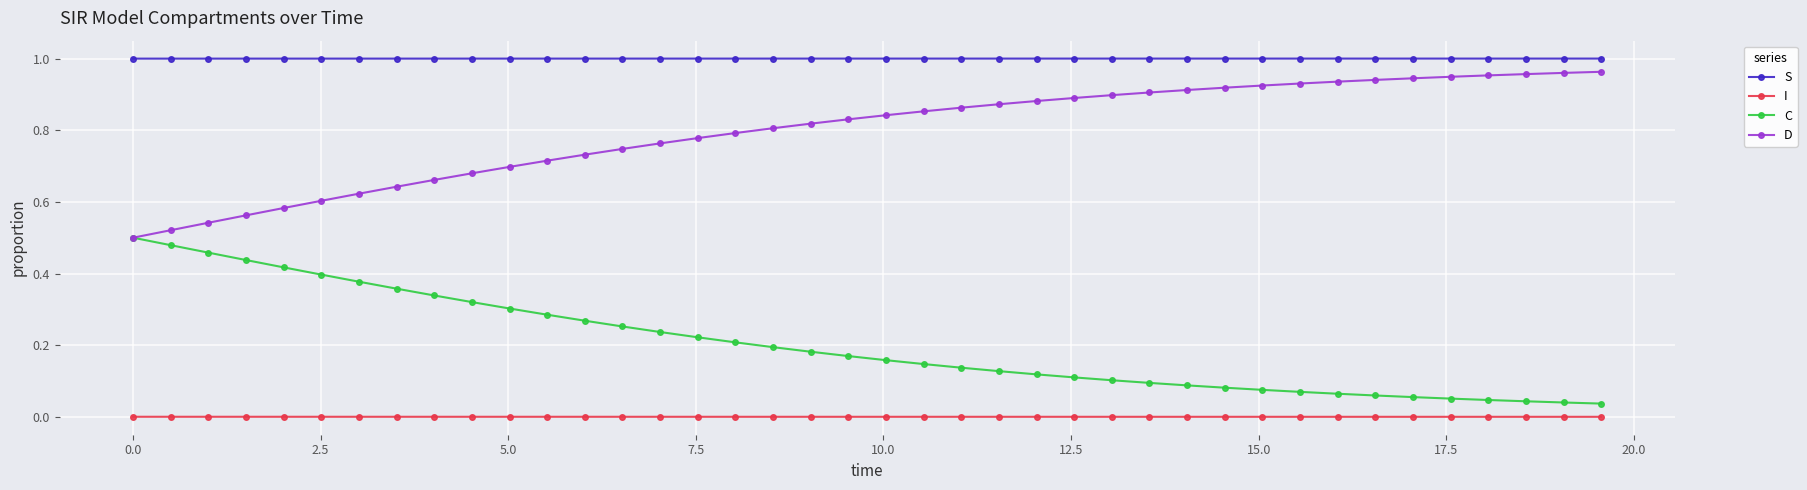

True or false: C and I cross at least once.

False